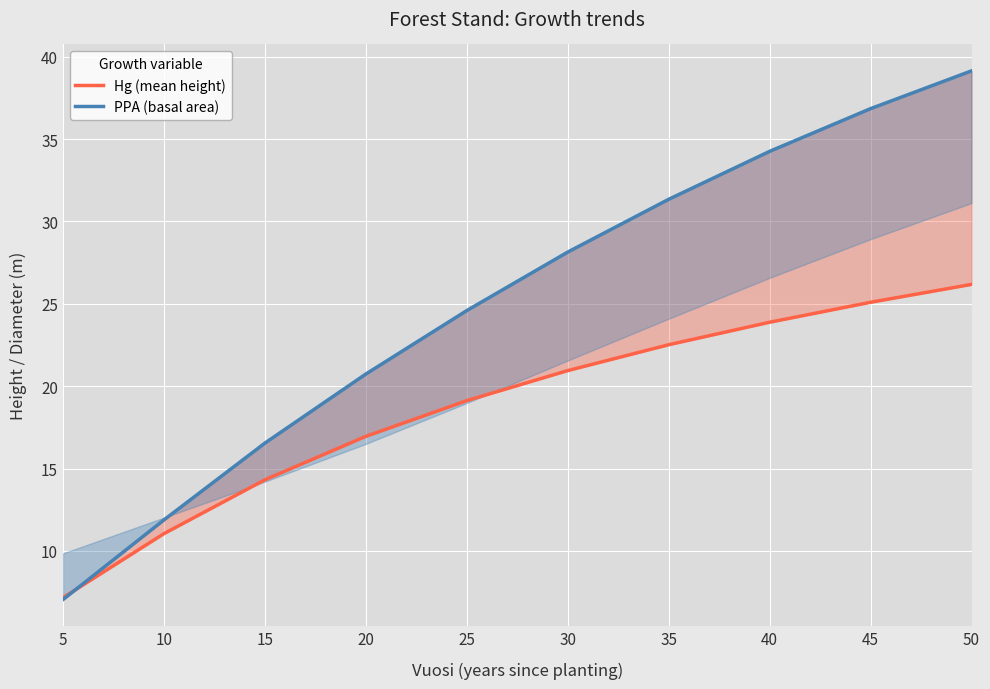

What is the average value of the PPA (basal area) series?

25.0